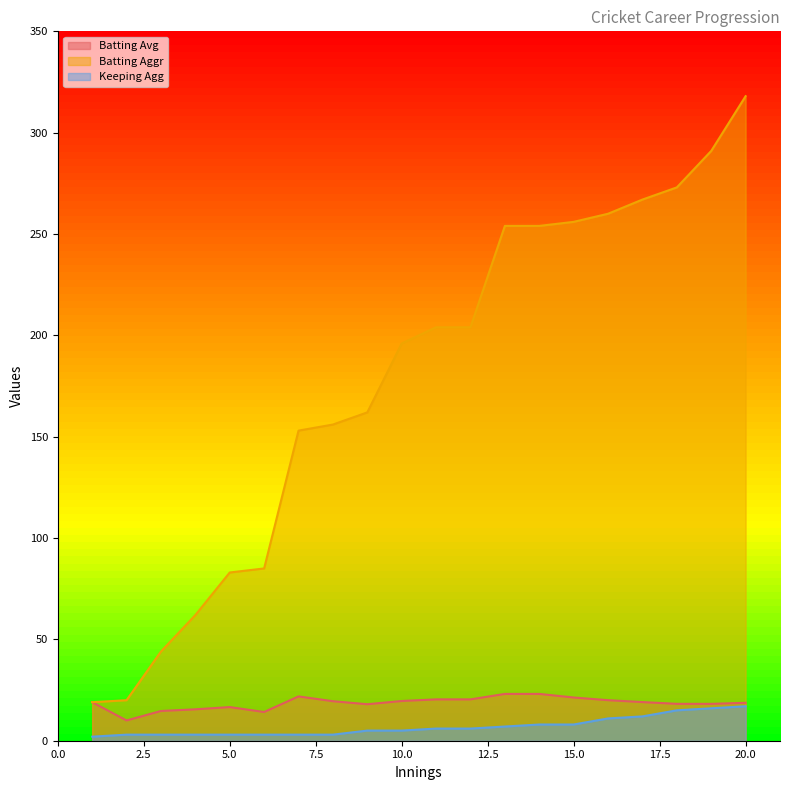

The value of Batting Avg at 11 is 28.4. True or false?

False